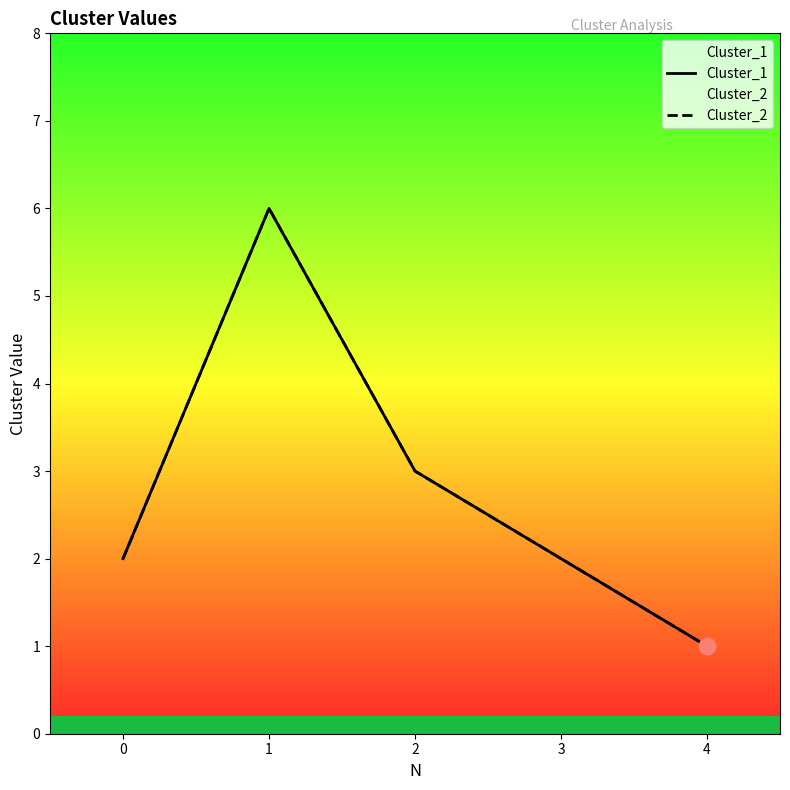

Is this an area chart (filled region under the line)?

No